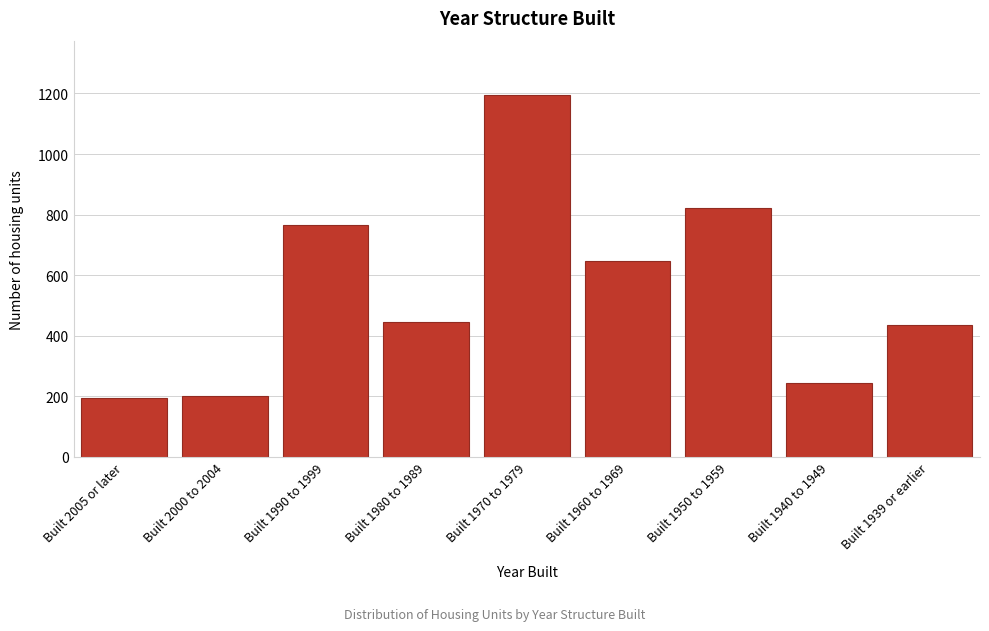

Reading right to left, transcribe all the data shown in this chart.

Built 1939 or earlier=434	Built 1940 to 1949=243	Built 1950 to 1959=821	Built 1960 to 1969=647	Built 1970 to 1979=1195	Built 1980 to 1989=446	Built 1990 to 1999=764	Built 2000 to 2004=202	Built 2005 or later=195